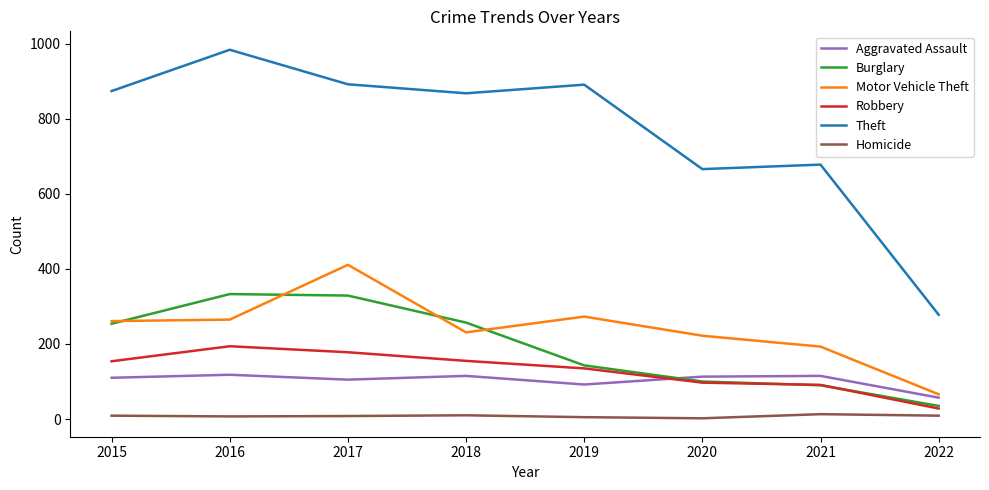

True or false: Homicide has more than 1 interior local peaks.

True